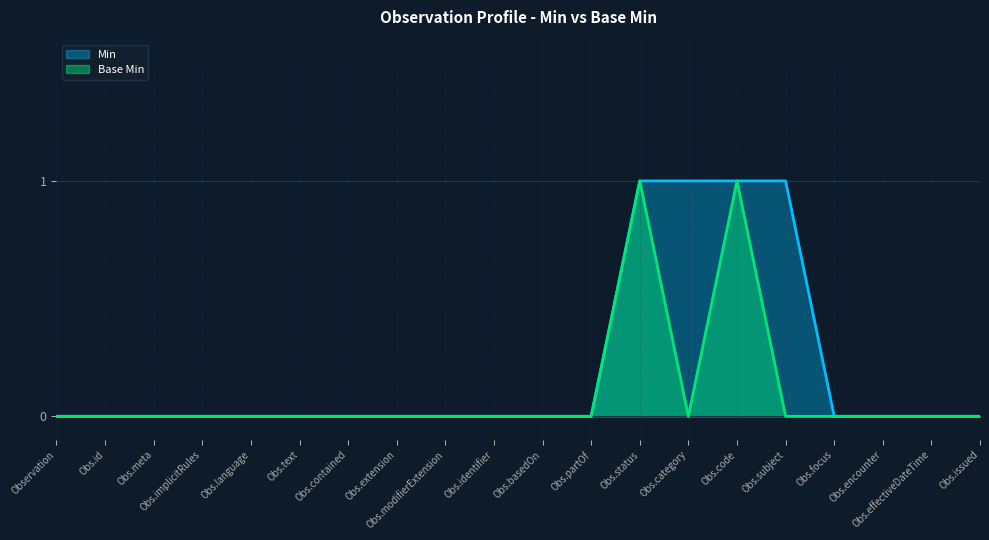

Is the value of Base Min at Obs.identifier greater than the value of Min at Obs.code?

No